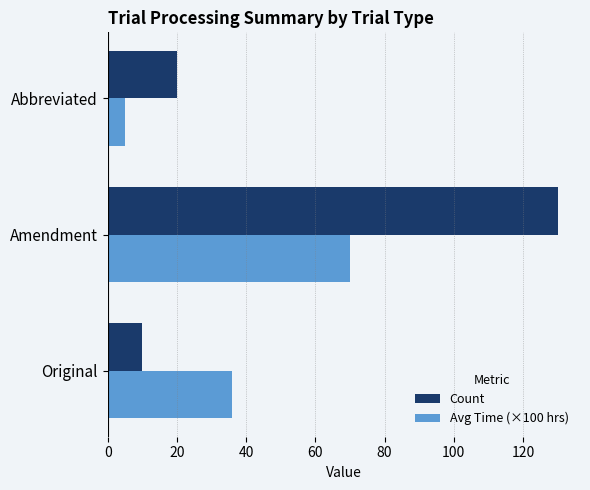

What is the difference between the maximum and second lowest values in the Avg Time (×100 hrs) series?

34